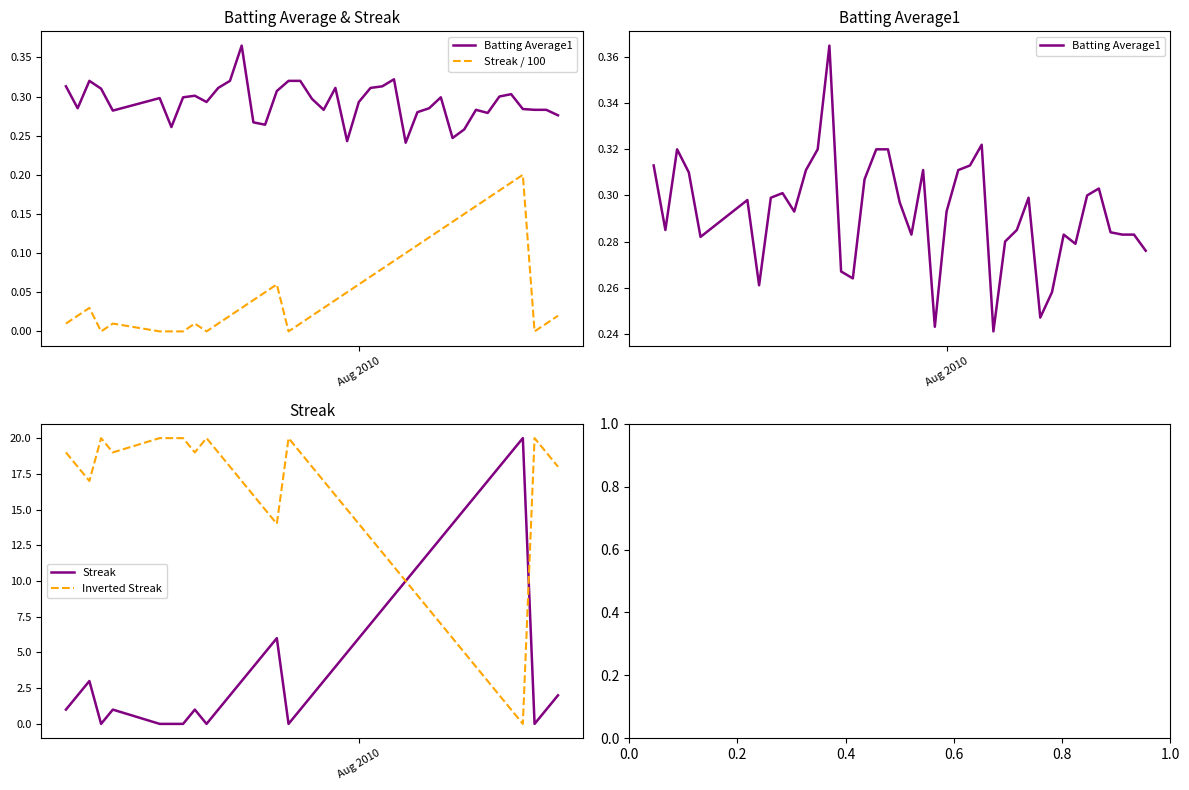

What is the value of the Batting Average1 point at the 7th from the left?

0.3